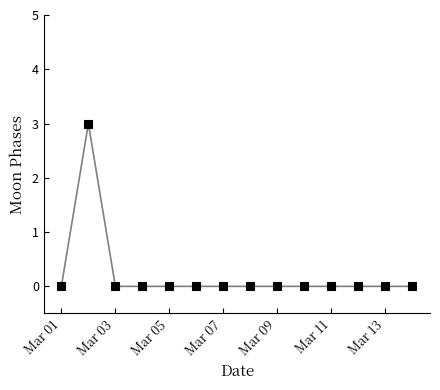

Reading left to right, extract all data points from this chart.

0	3	0	0	0	0	0	0	0	0	0	0	0	0